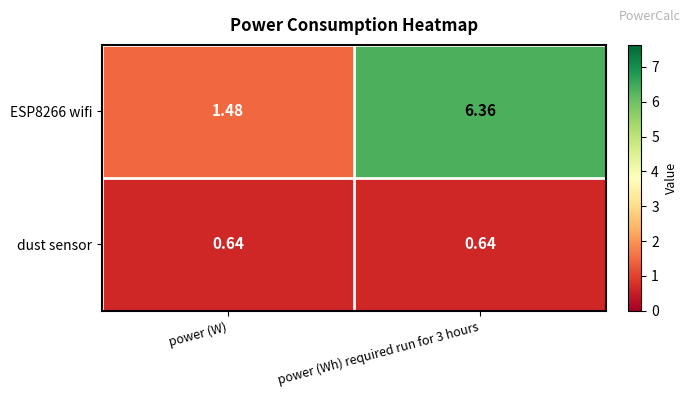

What is the total value across all series at power (Wh) required run for 3 hours?

7.0